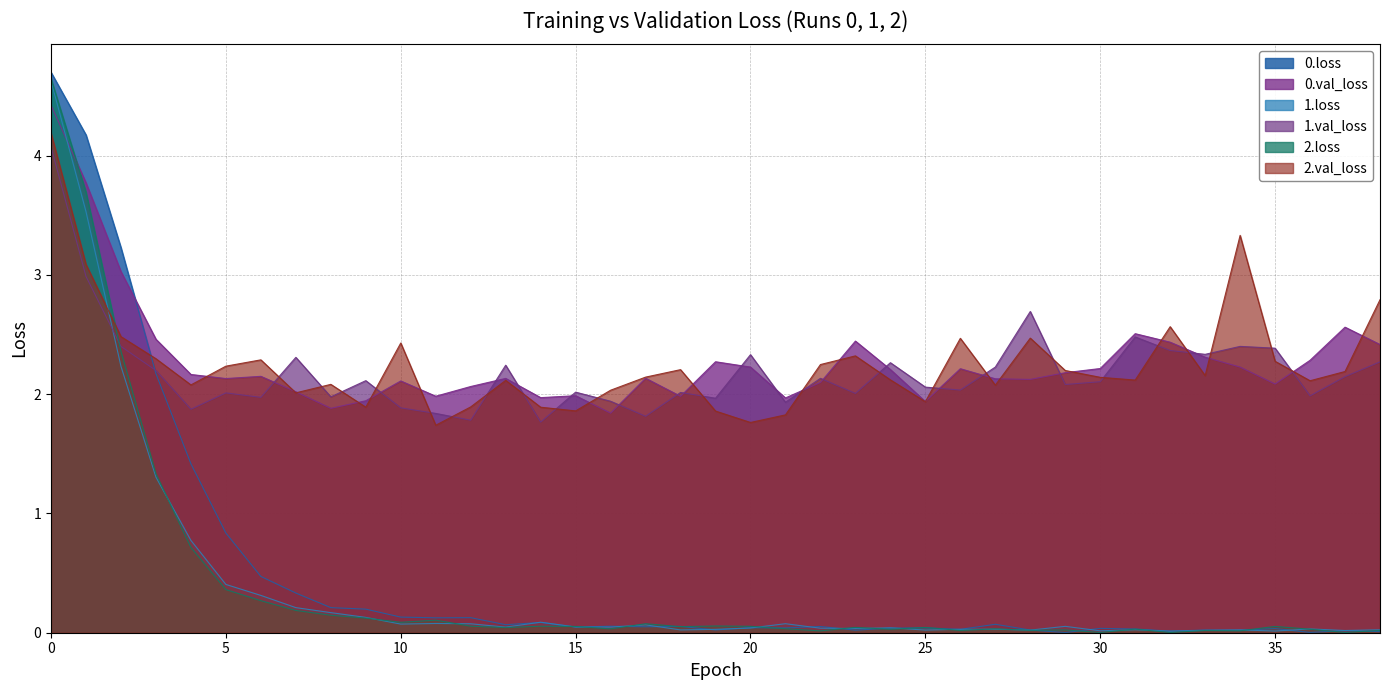

The value of 2.loss at 35 is 0.1. True or false?

True